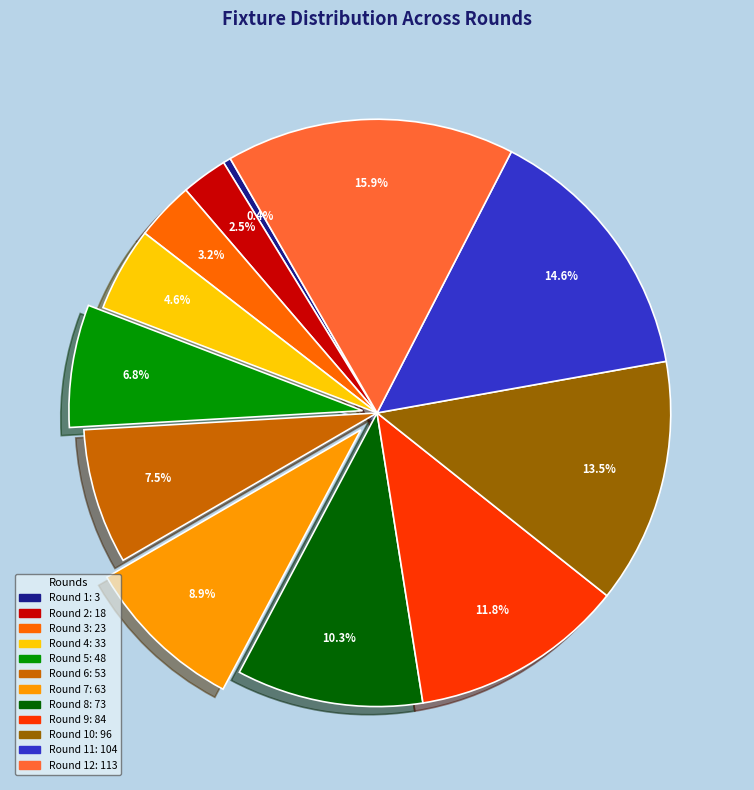

Is there any slice that represents more than half of the pie?

No